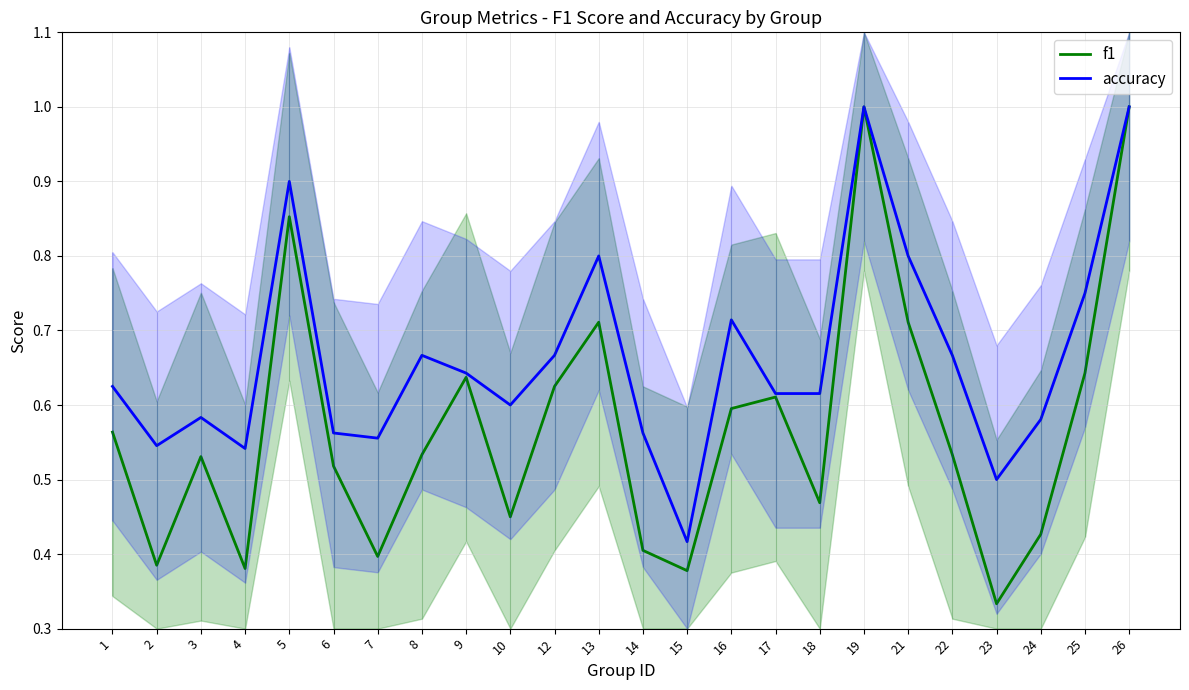

Which series changed the most between 4 and 23?

f1